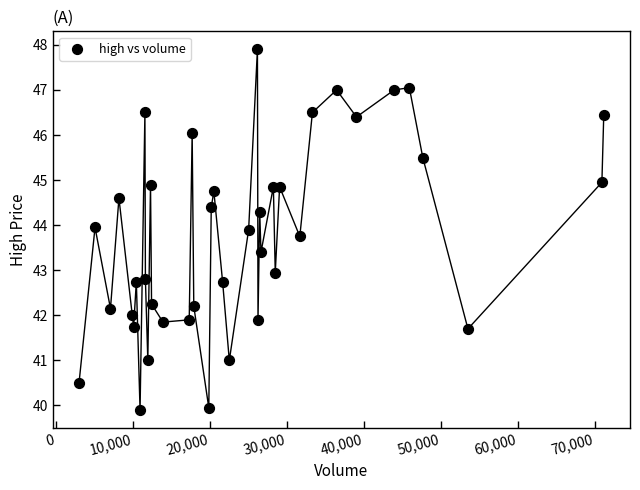

What is the range of X values (max minus min)?

68149.0